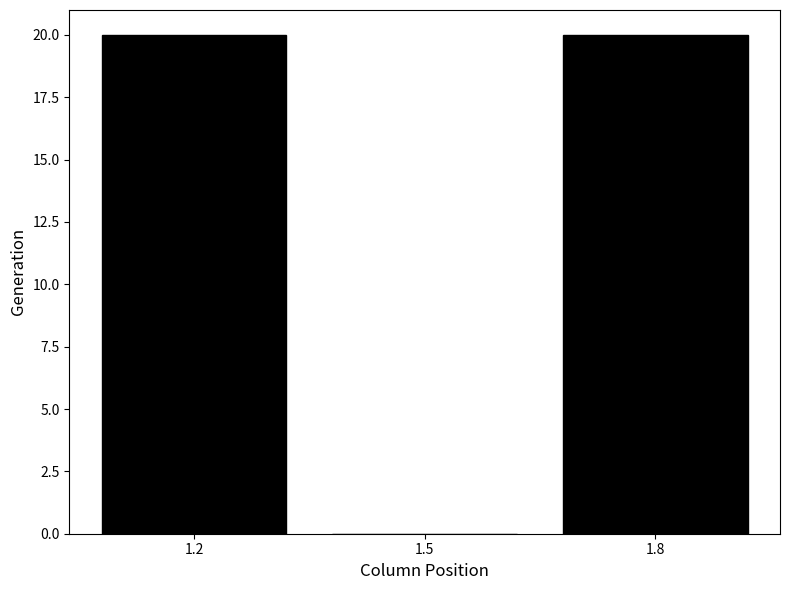

Reading left to right, transcribe all the data shown in this chart.

1.2=20	1.5=0	1.8=20